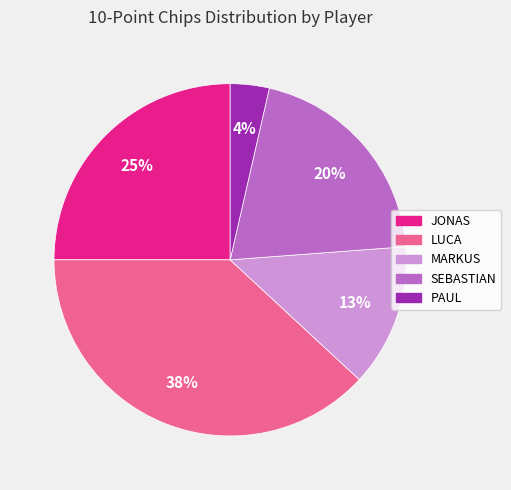

To the nearest percent, what portion does SEBASTIAN represent?

20%